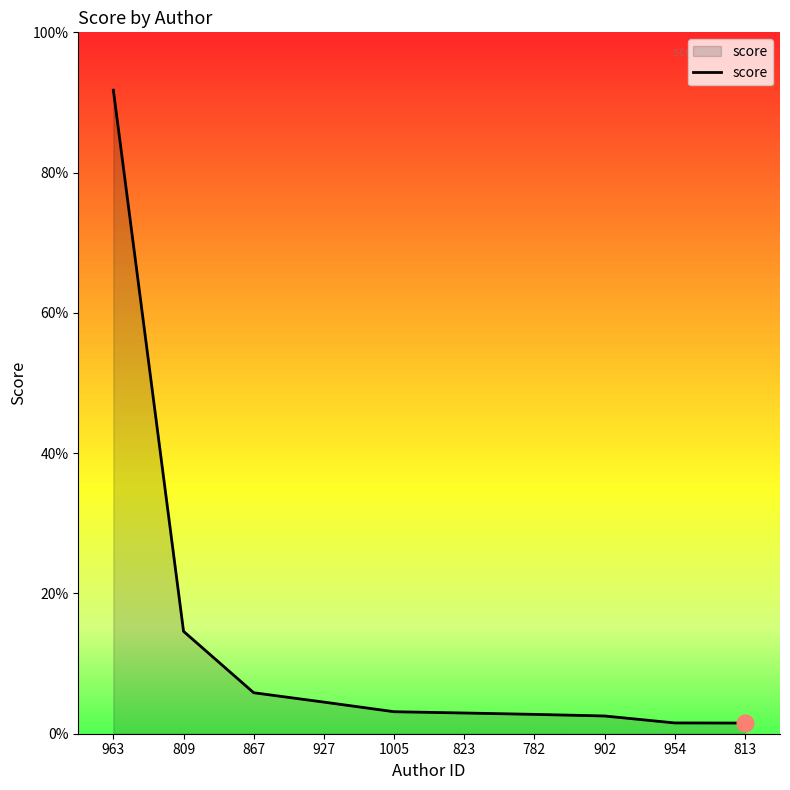

Reading right to left, what are all the values shown in this chart?

813=0.0	954=0.0	902=0.0	782=0.0	823=0.0	1005=0.0	927=0.0	867=0.1	809=0.1	963=0.9